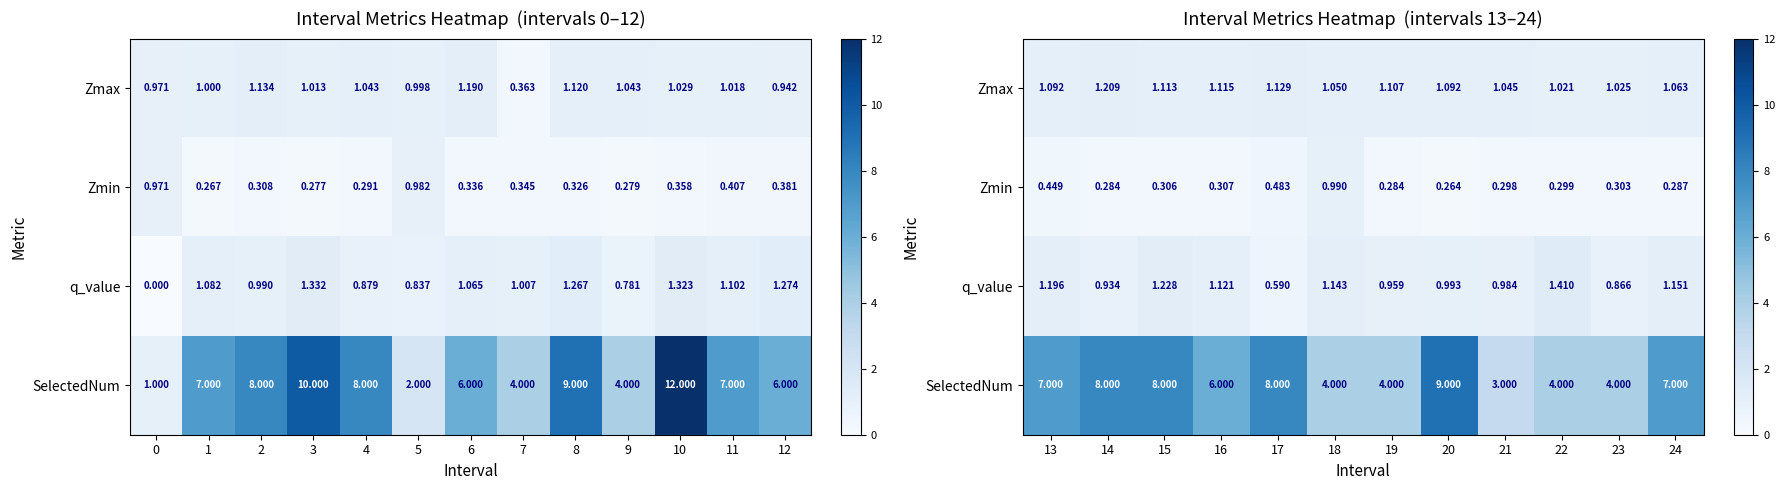

The value of Zmax at 15 is 0.7. True or false?

False